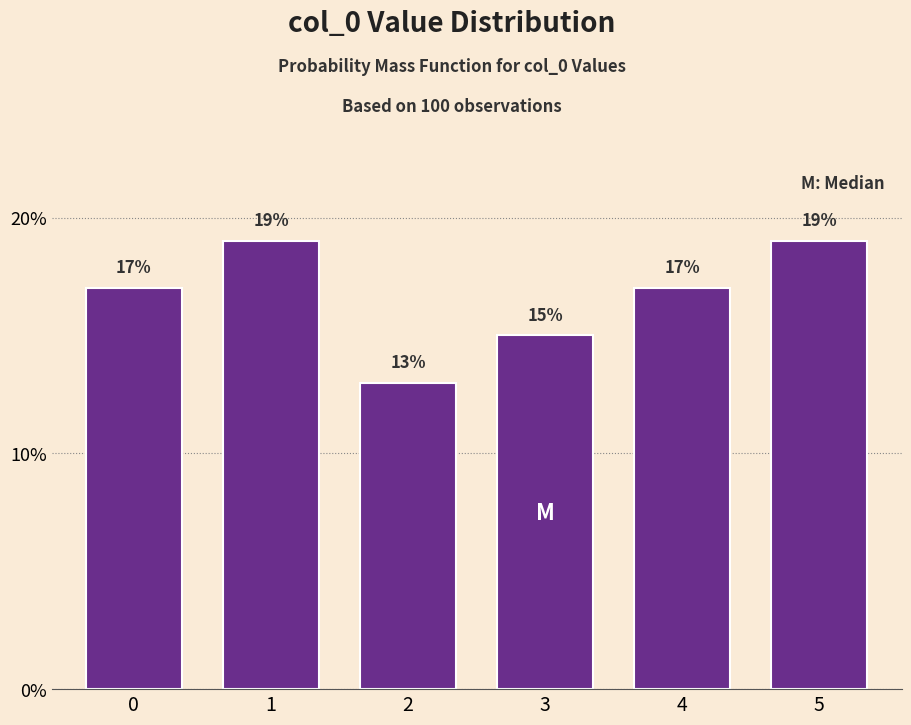

Reading right to left, transcribe all the data shown in this chart.

19	17	15	13	19	17